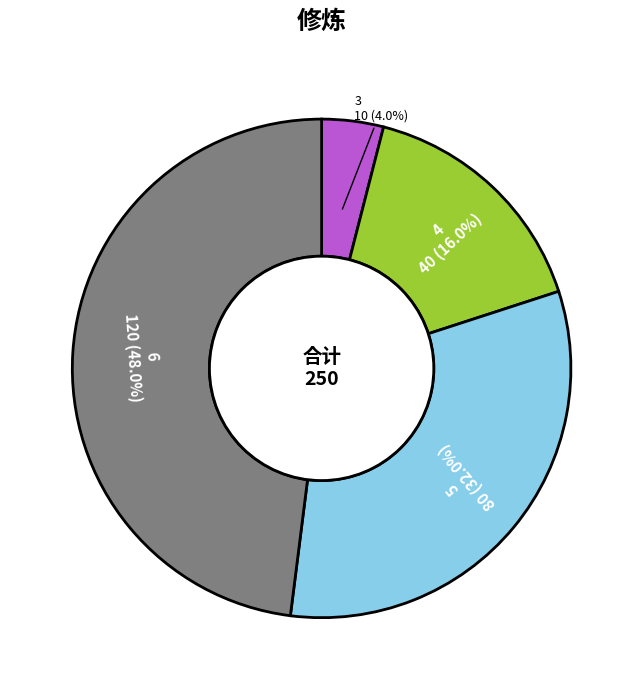

Do 5 and 6 together represent more than half of the pie?

Yes